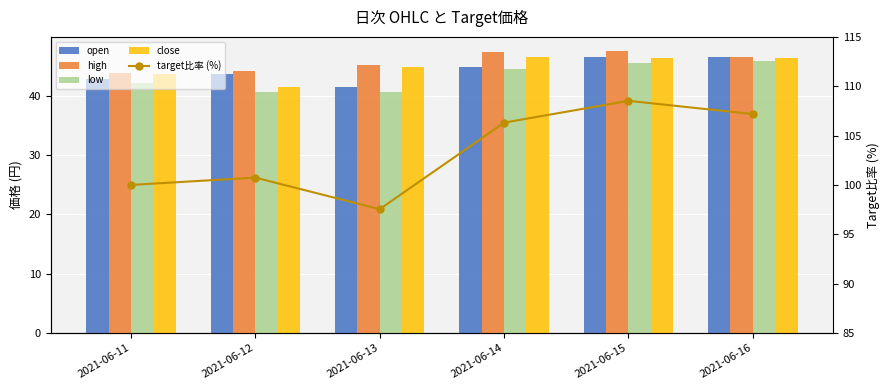

Are the bars horizontal?

No